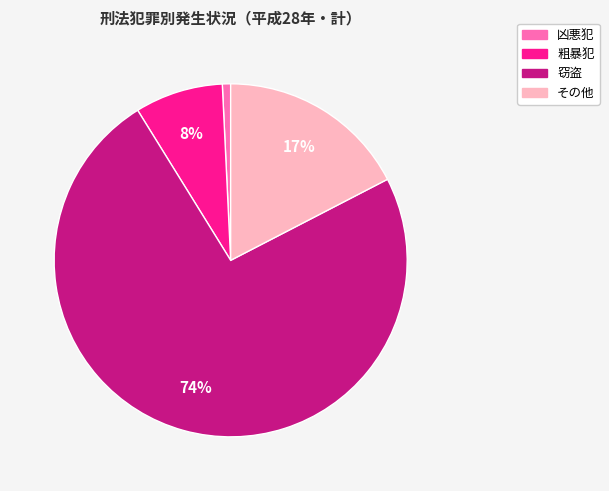

To the nearest percent, what is the difference between the その他 and 粗暴犯 slice percentages?

9%